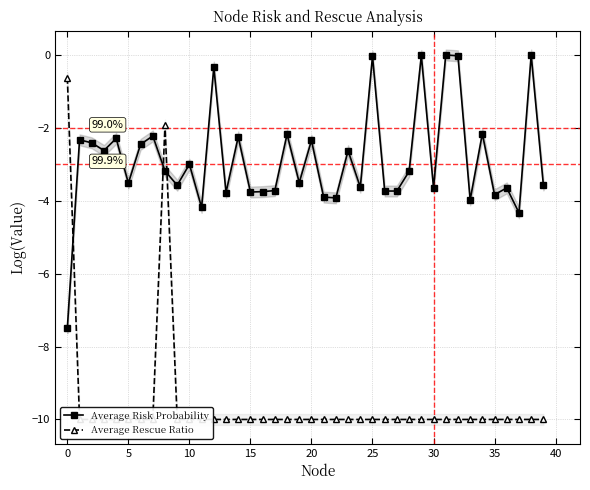

What is the label of the 39th point from the left?

38